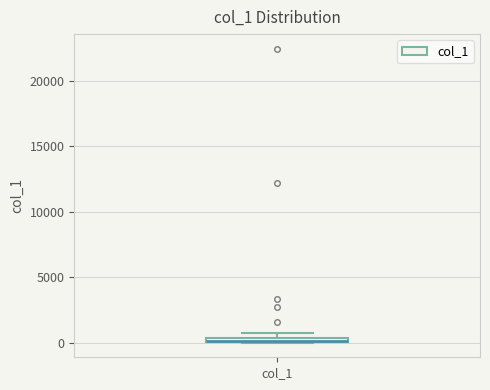

Where is the upper edge of the box for col_1 on the y-axis? The values are not printed on the chart, so give them approximately, as read against the axis.

500